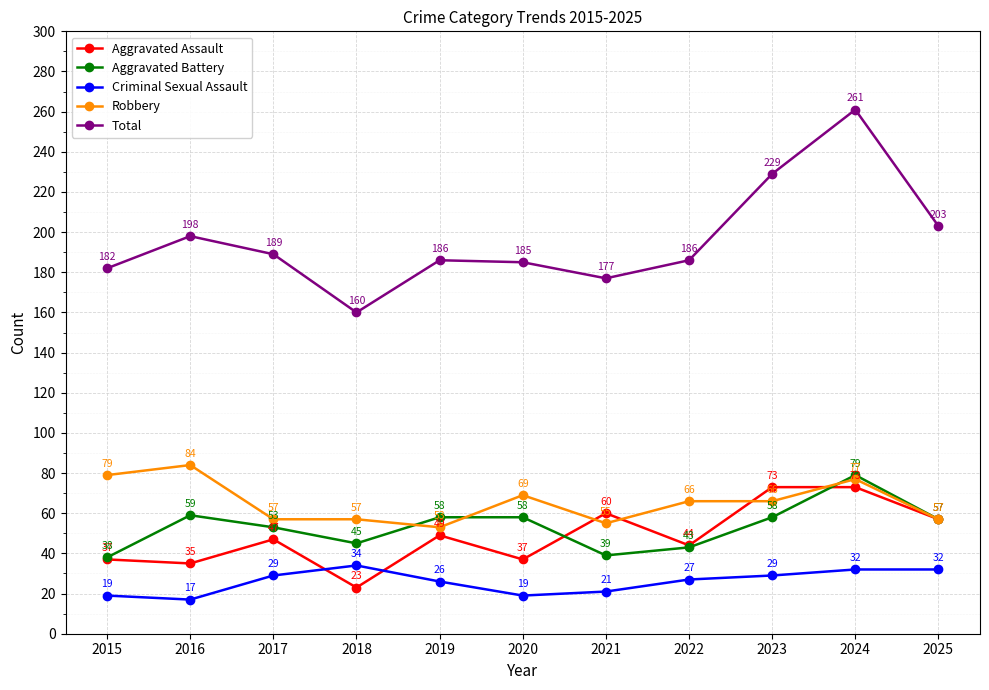

True or false: Robbery has more than 1 interior local peaks.

True